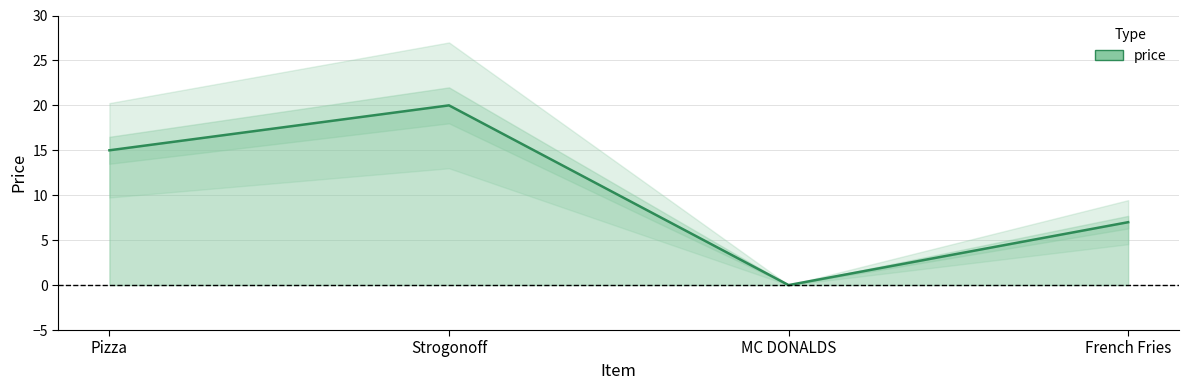

The value at Strogonoff is 35. True or false?

False